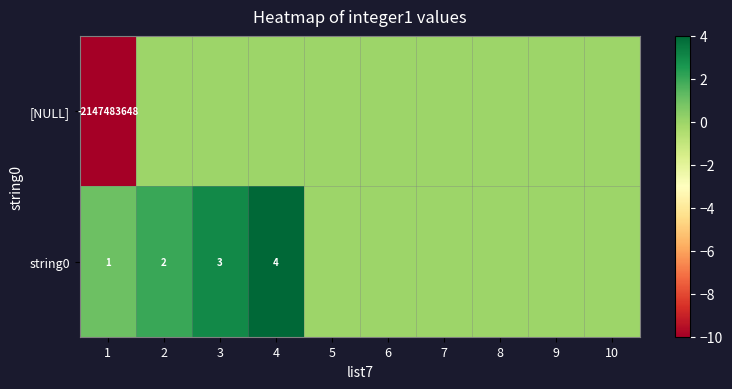

True or false: string0 has a value of 3 at 4.

False